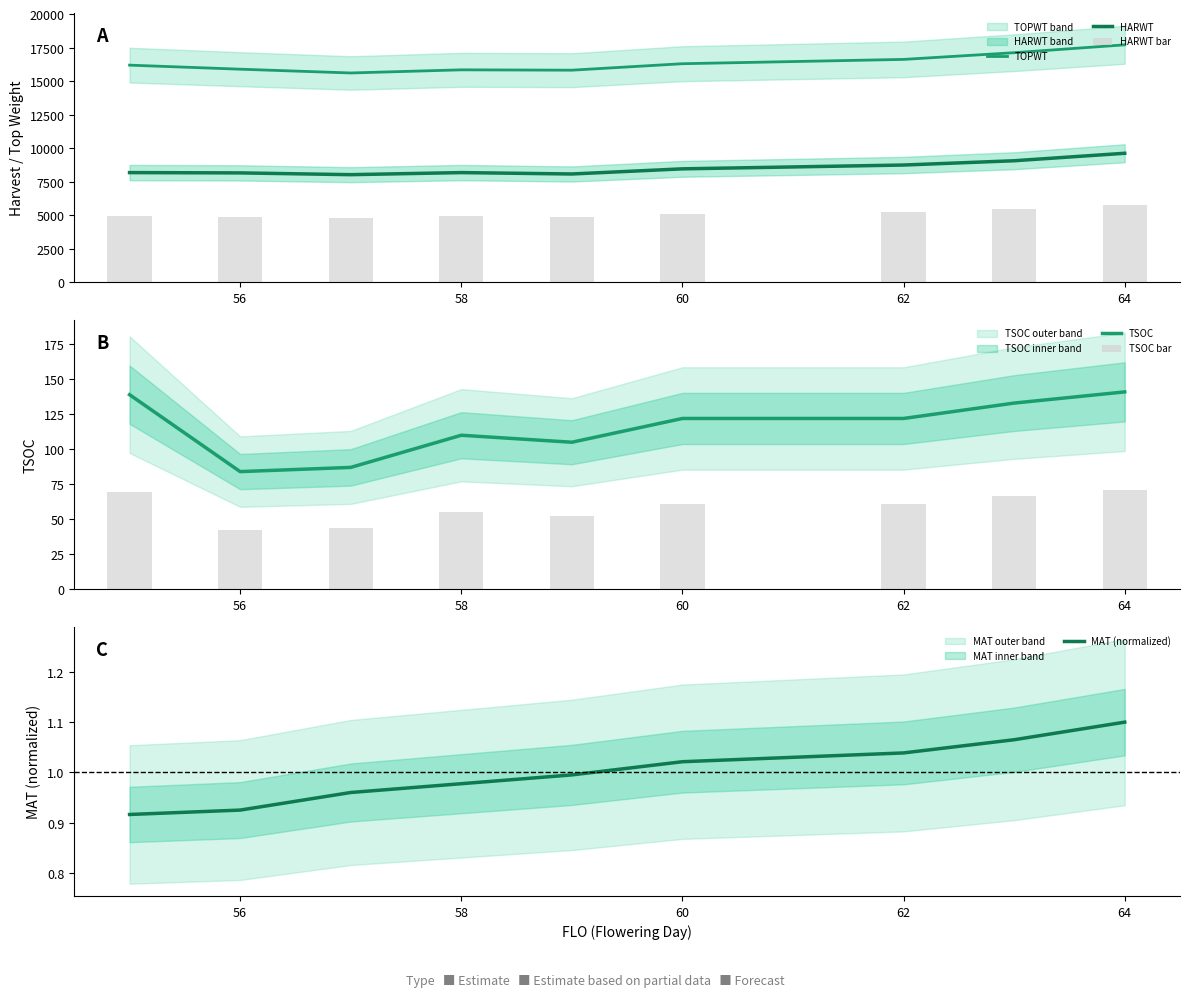

True or false: HARWT and TOPWT cross at least once.

False